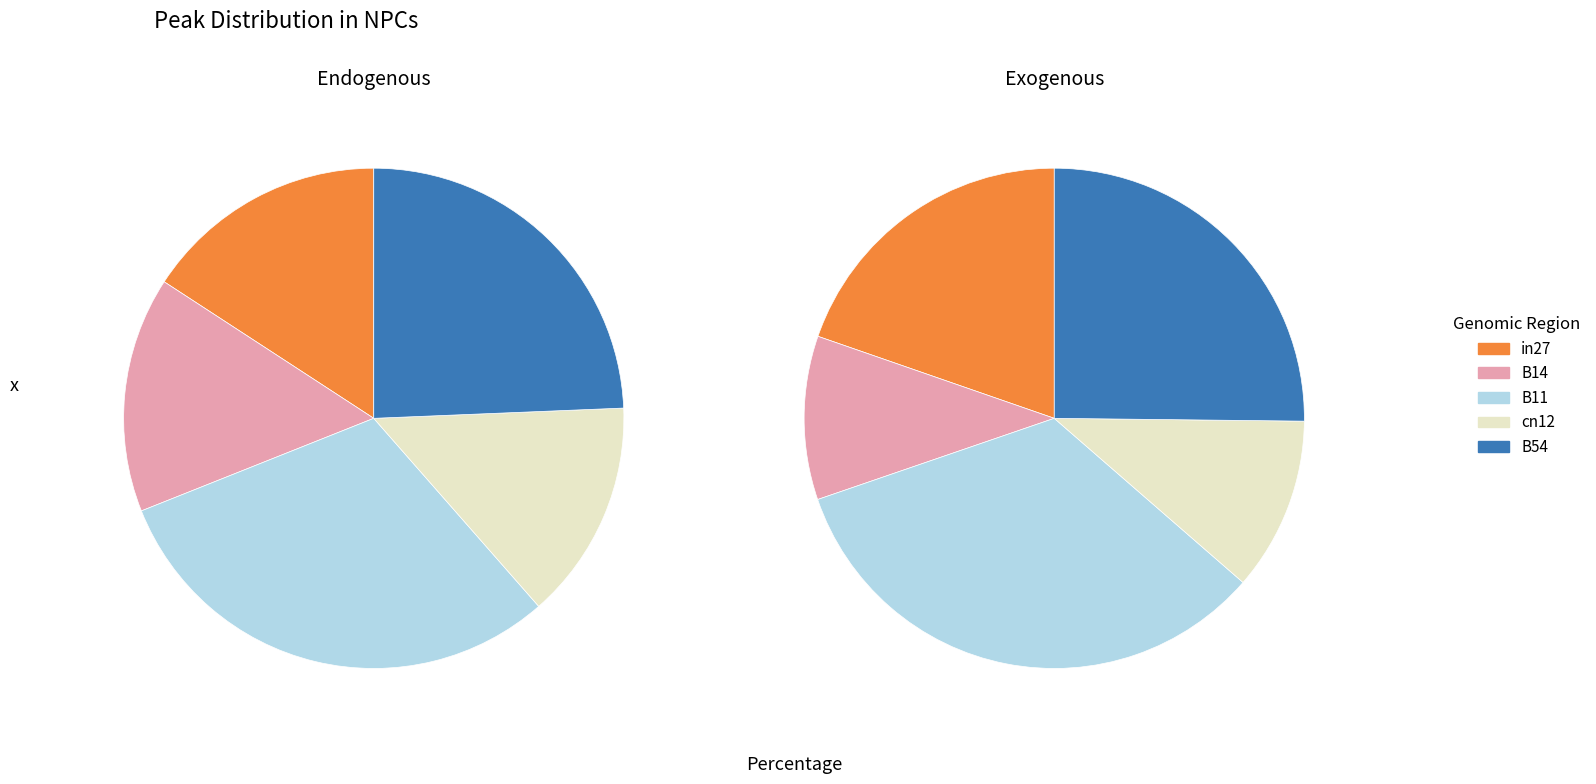

Does any single category account for the majority?

No